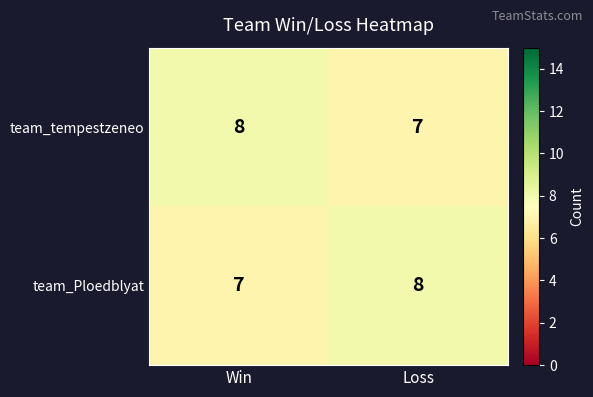

What is the total value across all series at Loss?

15